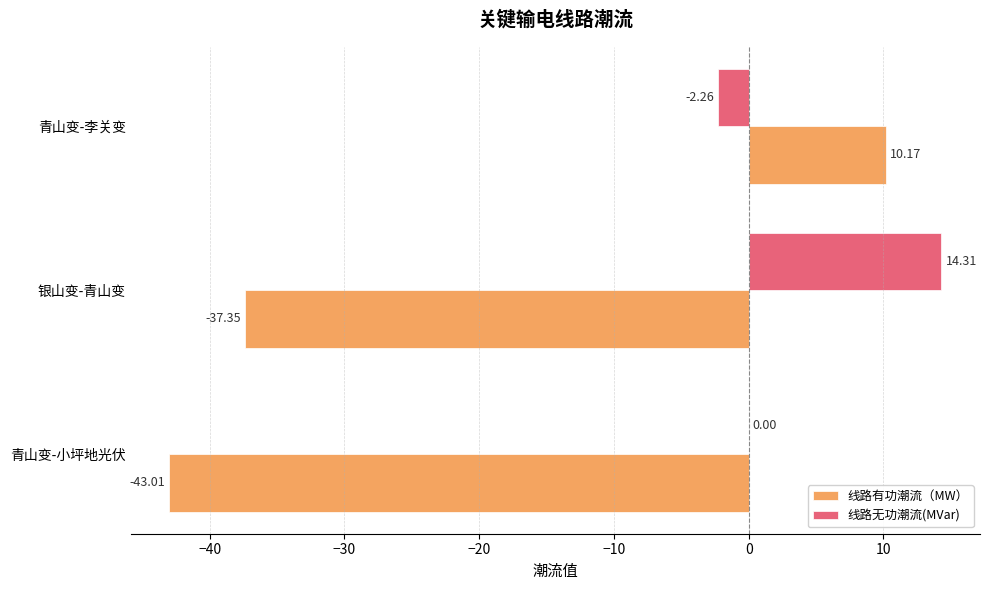

What is the highest value of the 线路有功潮流（MW） series?

10.2